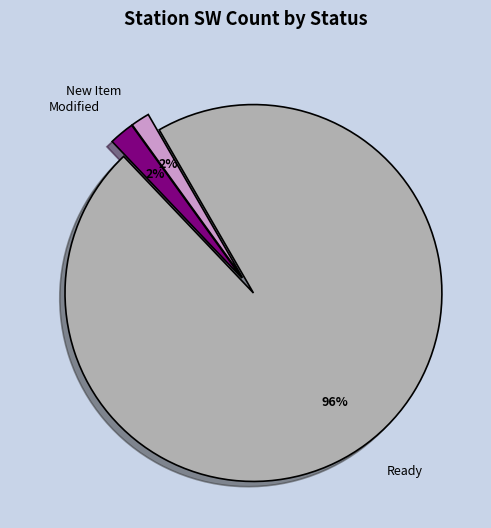

Which has a higher value, New Item or Ready?

Ready